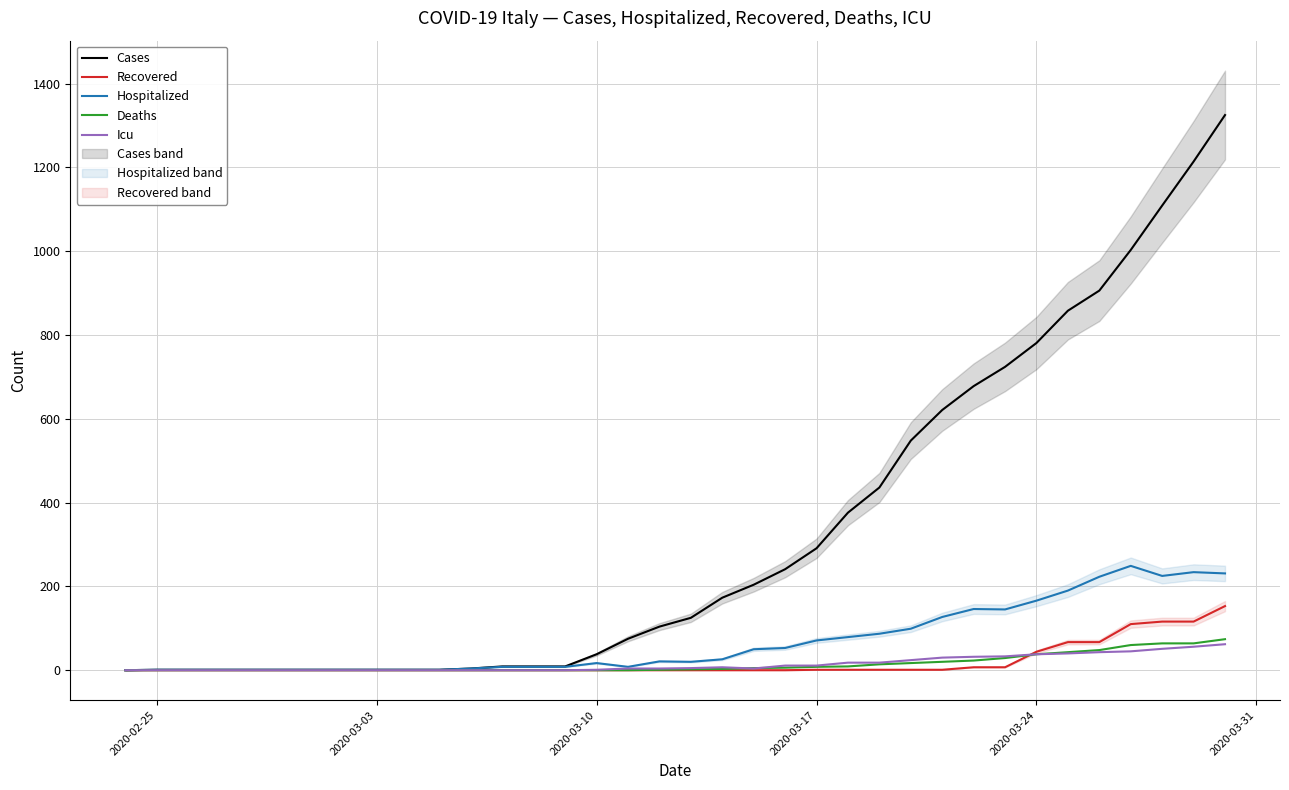

What is the highest value of the Recovered series?

153